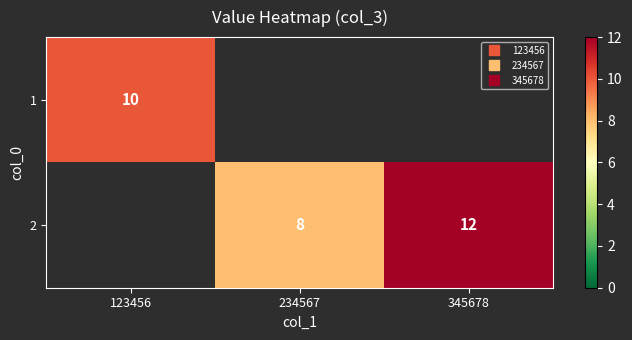

At how many categories does at least one series exceed 11?

1